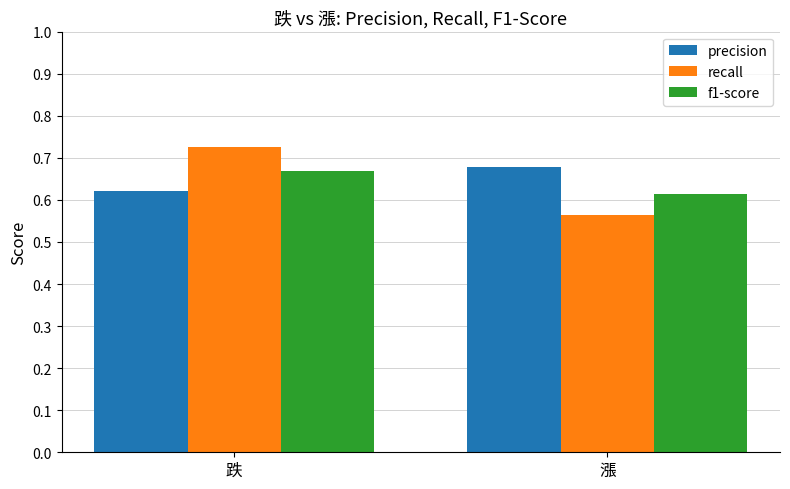

Rank the series at 跌 from lowest to highest value.

precision, f1-score, recall